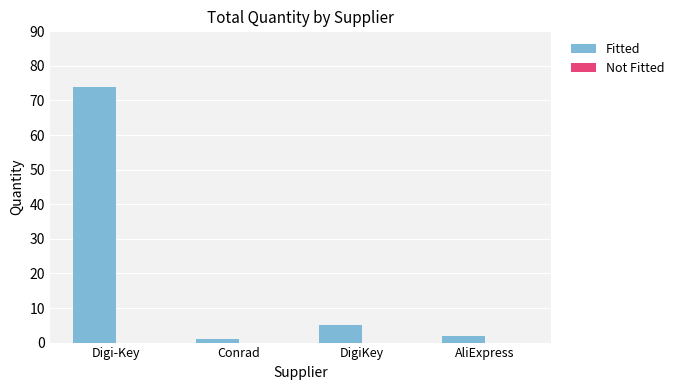

Reading left to right, extract all data points from this chart.

74	1	5	2